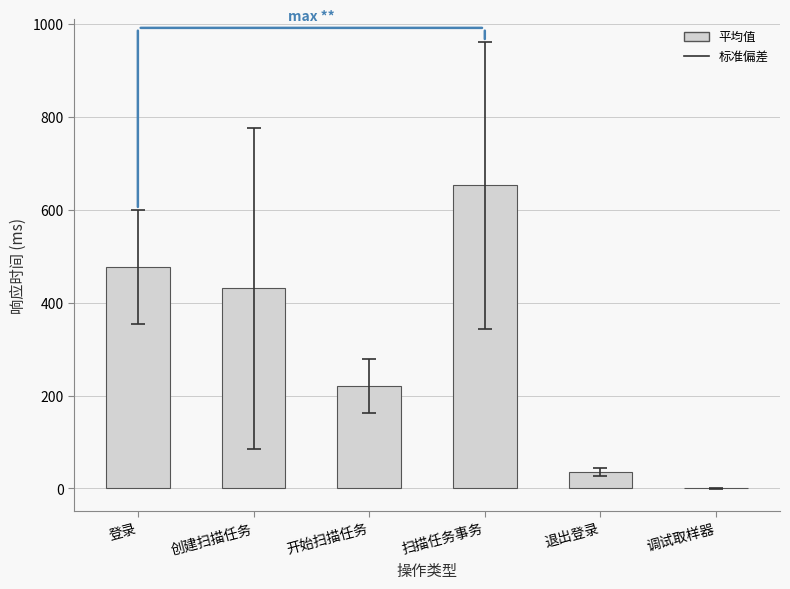

What is the maximum value shown in the chart?

653